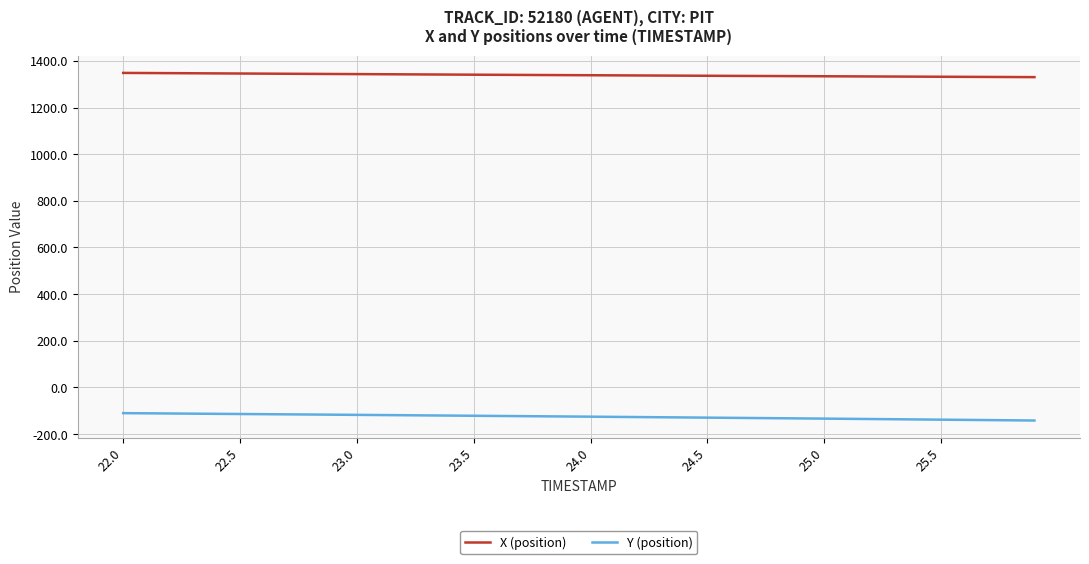

Rank the series by their average value, from highest to lowest.

X (position), Y (position)